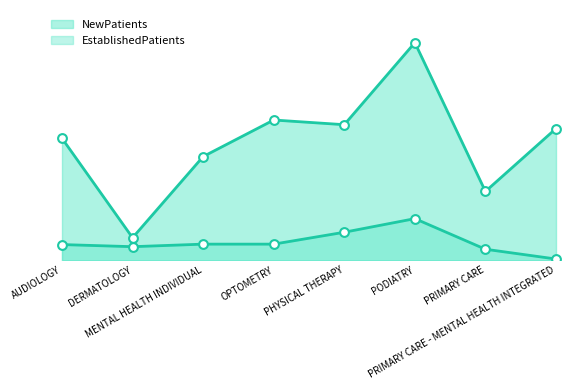

At which category is the sum across all series the highest?

PODIATRY